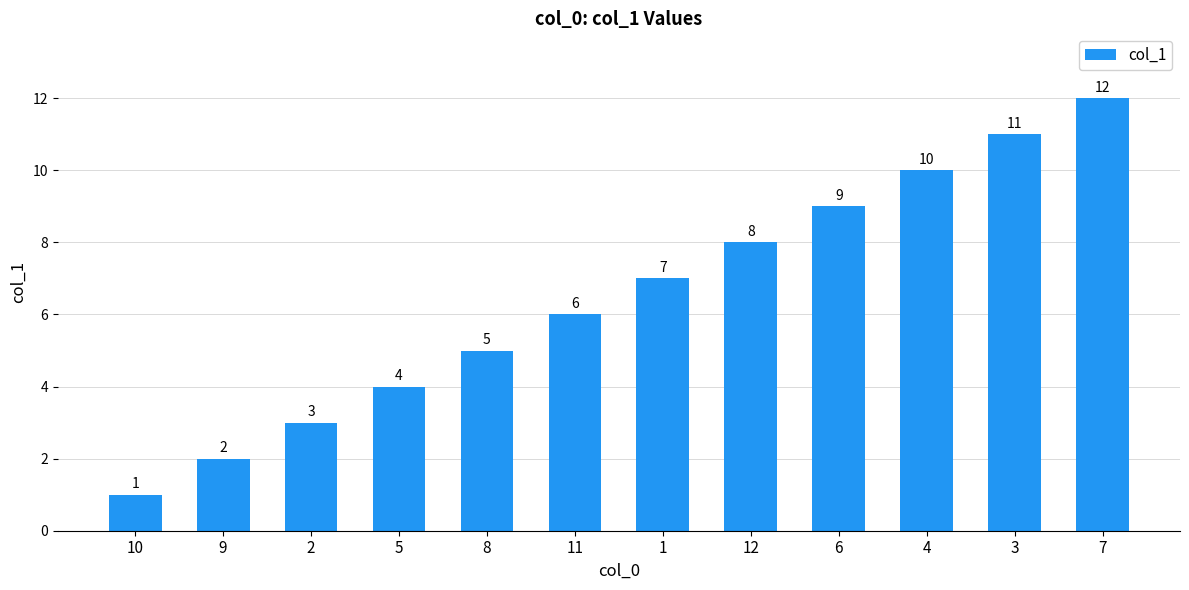

Rank the categories by value from lowest to highest.

10, 9, 2, 5, 8, 11, 1, 12, 6, 4, 3, 7